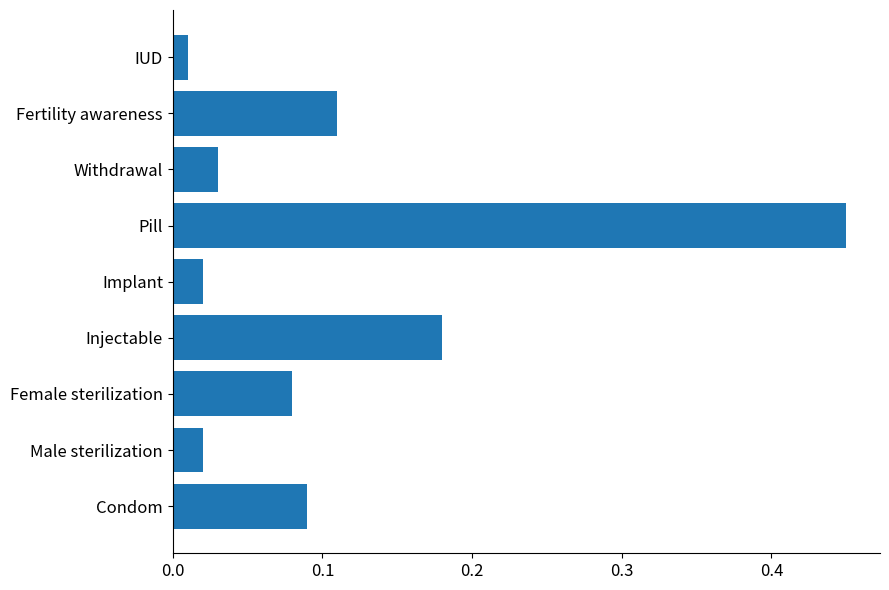

What is the change in value from Male sterilization to Fertility awareness?

+0.1